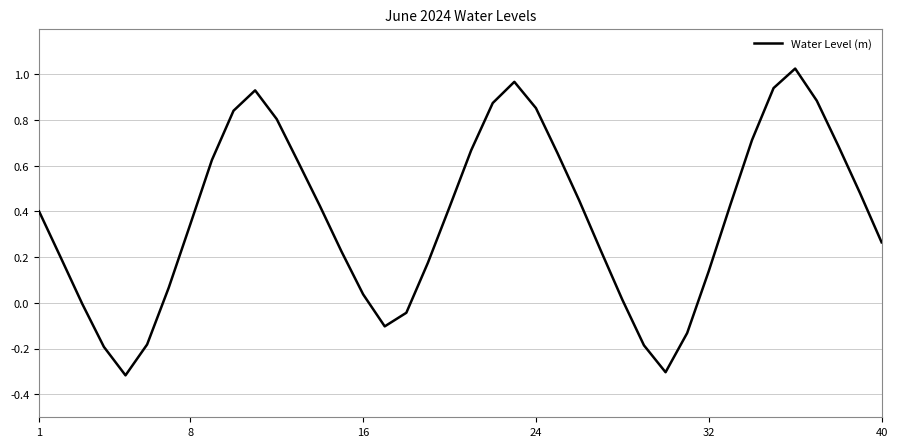

What is the difference between the maximum and minimum values?

1.3